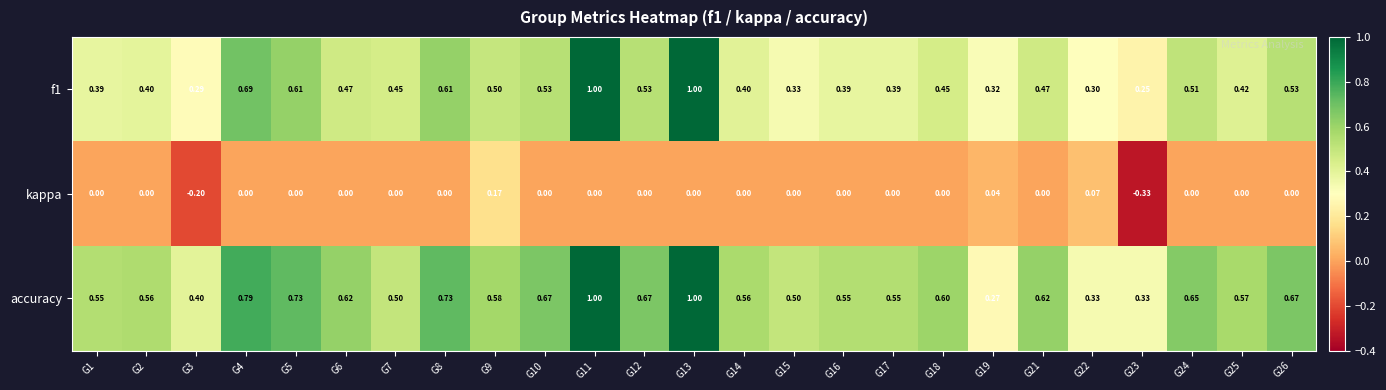

Which series has the largest total across all categories?

accuracy